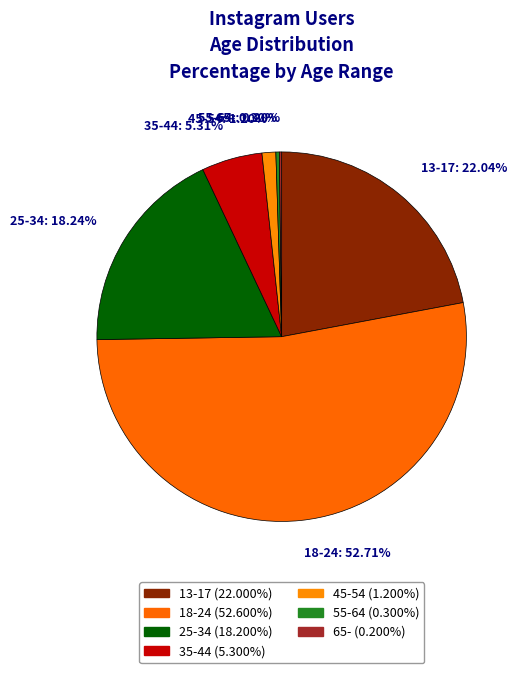

The 45-54 slice represents 1% of the pie. True or false?

True